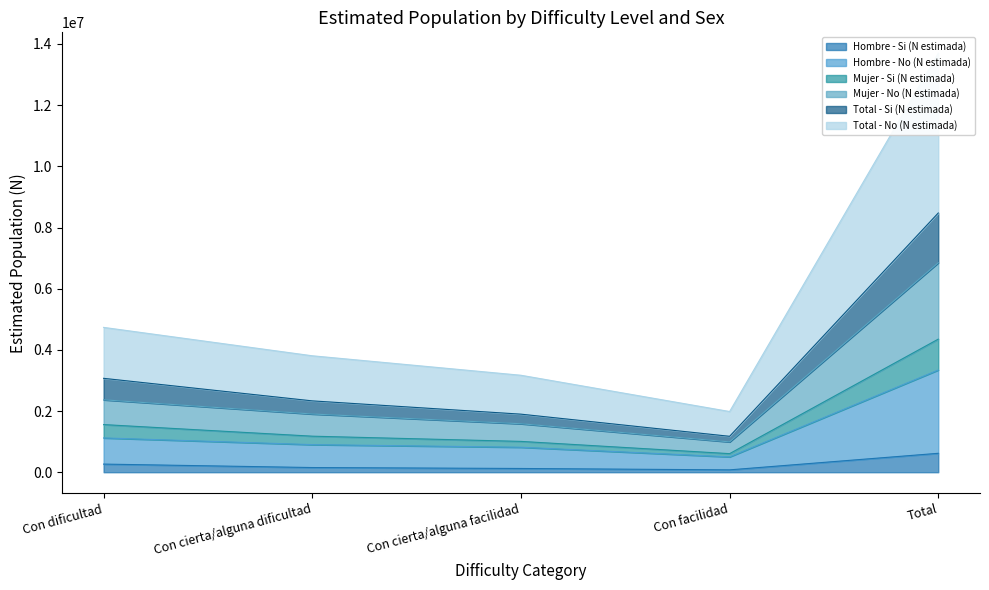

What is the highest value of the Hombre - Si (N estimada) series?

618448